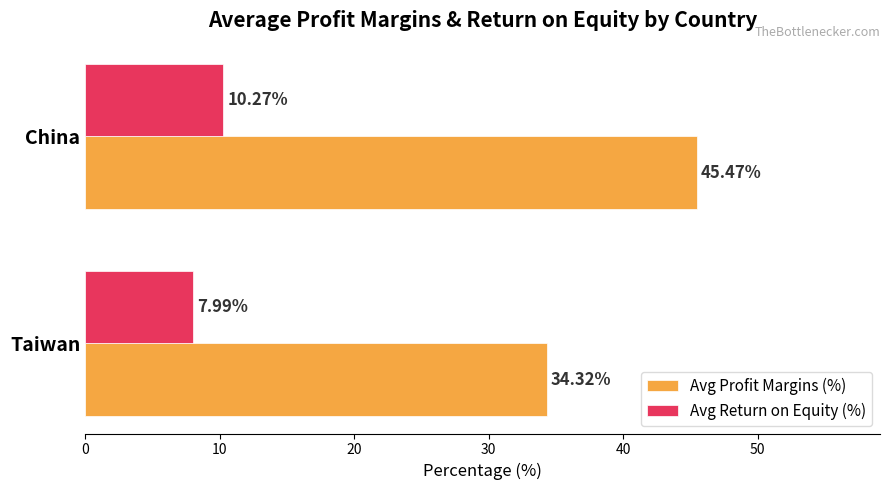

Which series has the largest range (max minus min)?

Avg Profit Margins (%)